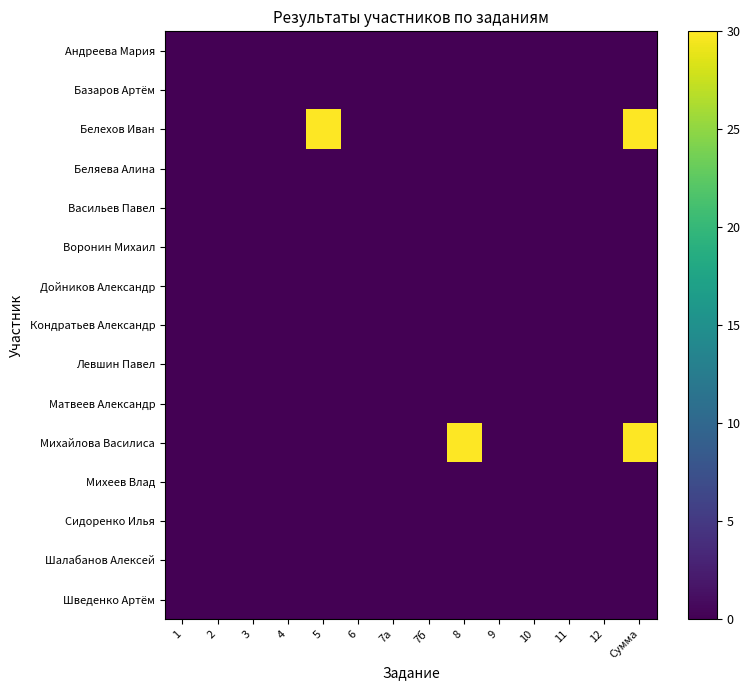

Which label corresponds to the smallest value in the chart?

1